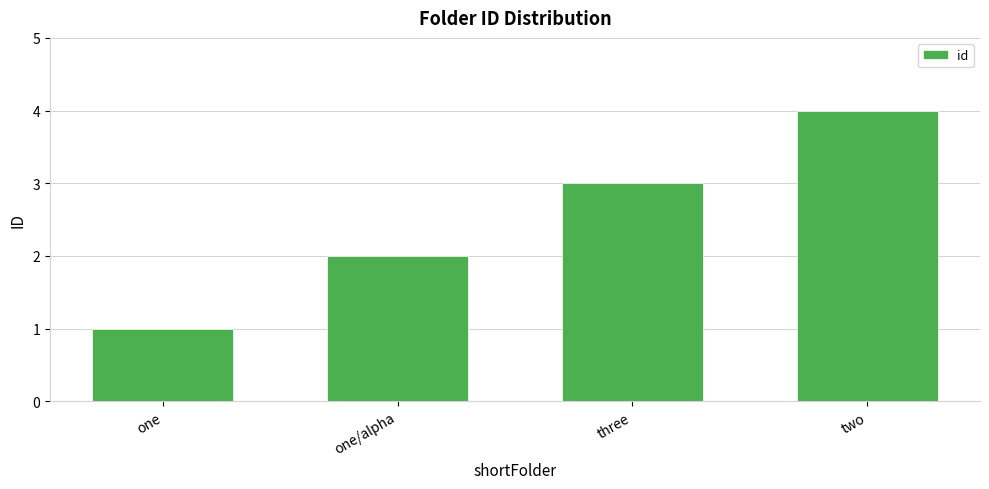

Does the chart contain any negative values?

No